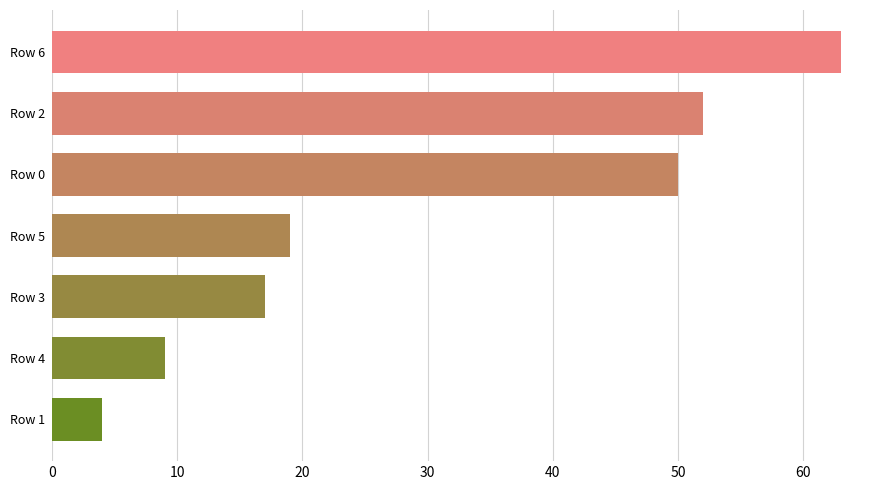

What is the average value?

31